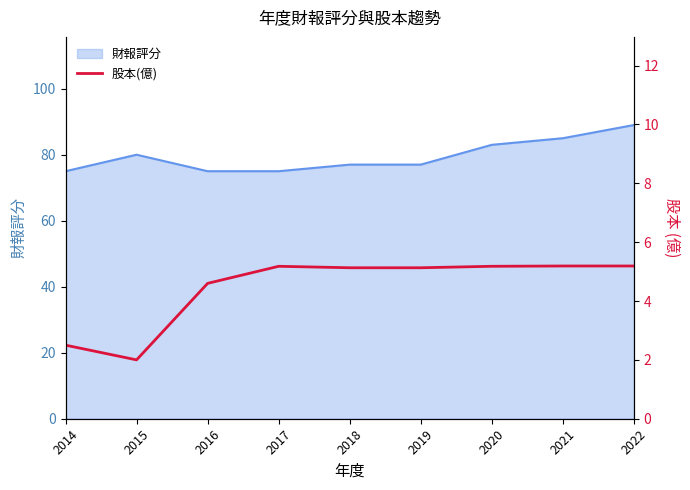

How many lines are shown in the chart?

1